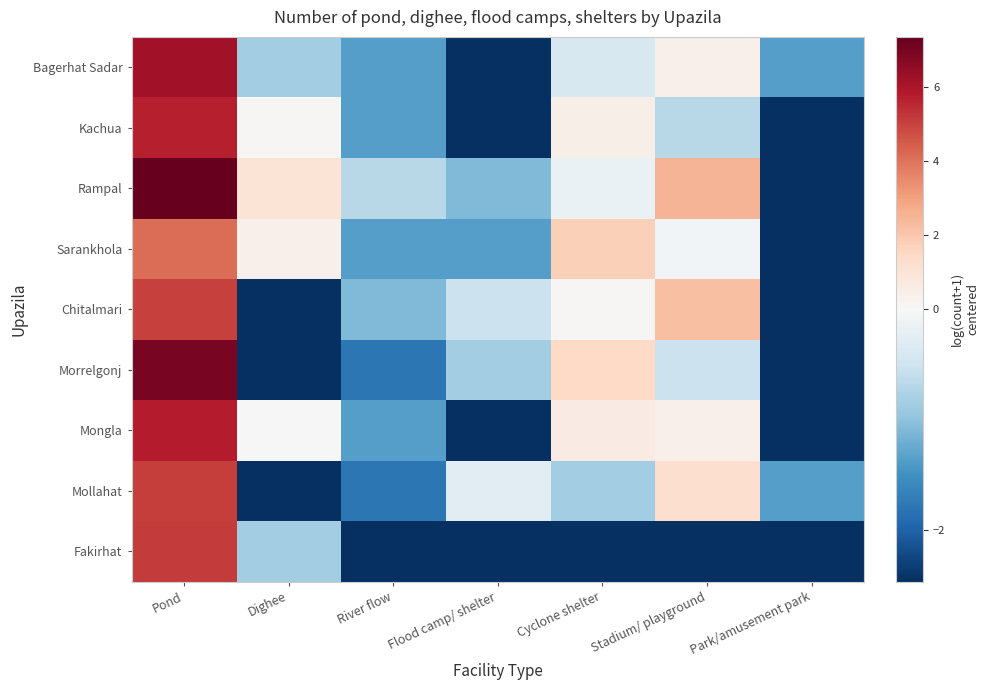

At which category does the chart reach its peak across all series?

Pond